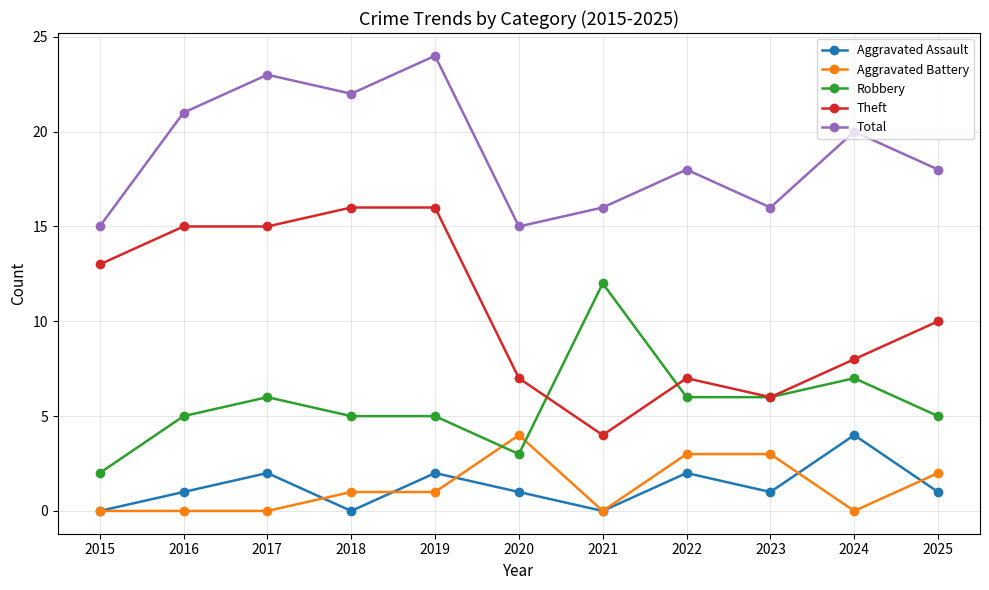

At which category does Total reach its first local peak?

2017